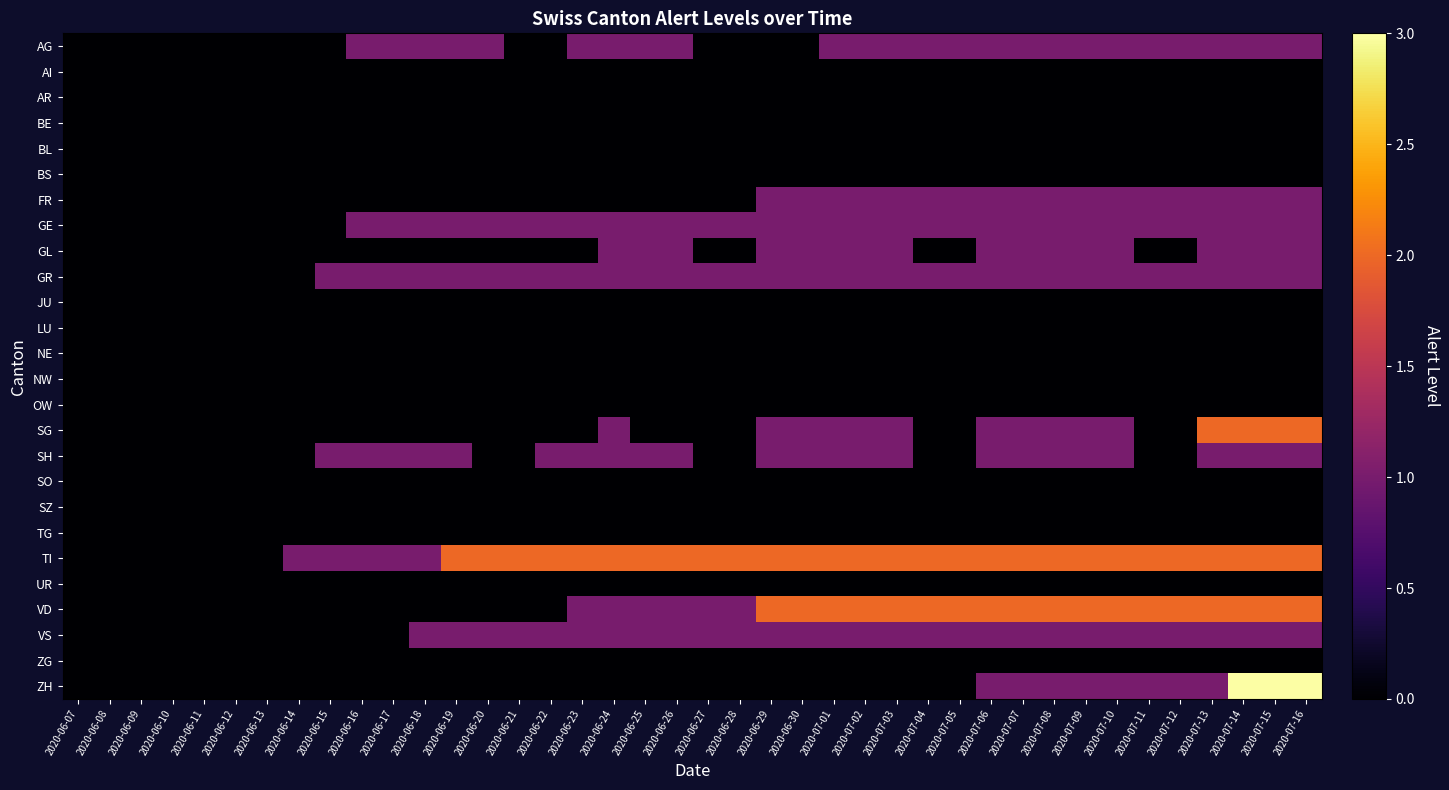

Which has a higher value, 2020-07-13 or 2020-07-12?

2020-07-13